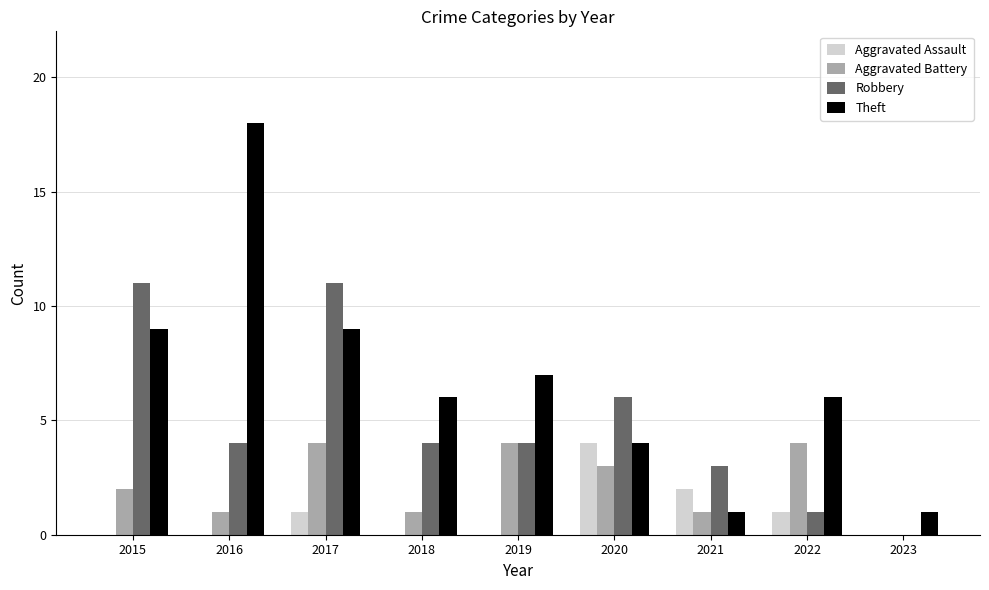

Reading left to right, extract all data points from this chart.

Aggravated Assault: 0	0	1	0	0	4	2	1	0
Aggravated Battery: 2	1	4	1	4	3	1	4	0
Robbery: 11	4	11	4	4	6	3	1	0
Theft: 9	18	9	6	7	4	1	6	1